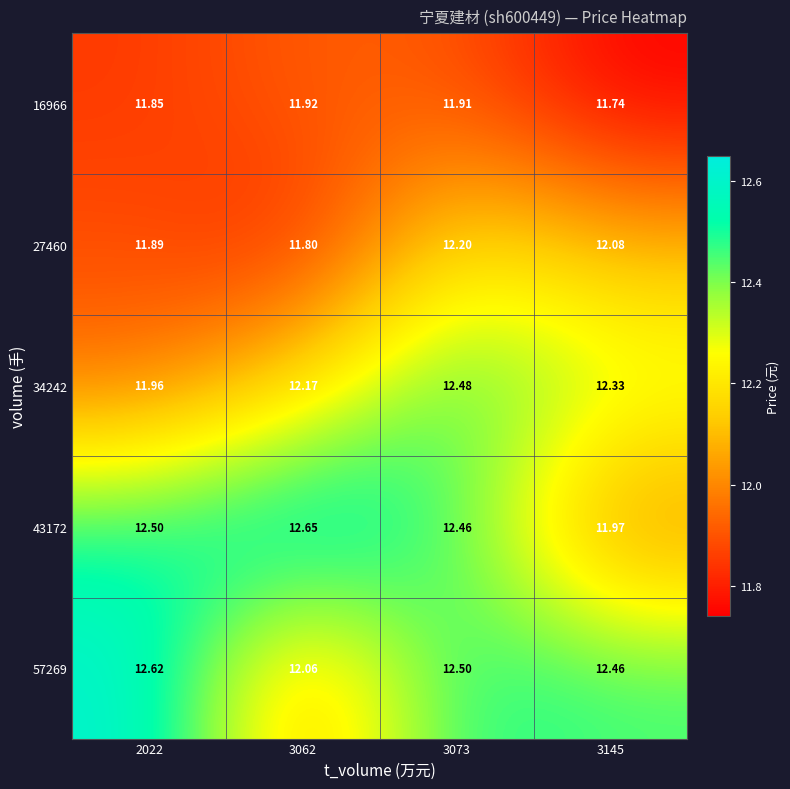

How many data points in 43172 are less than 12?

1